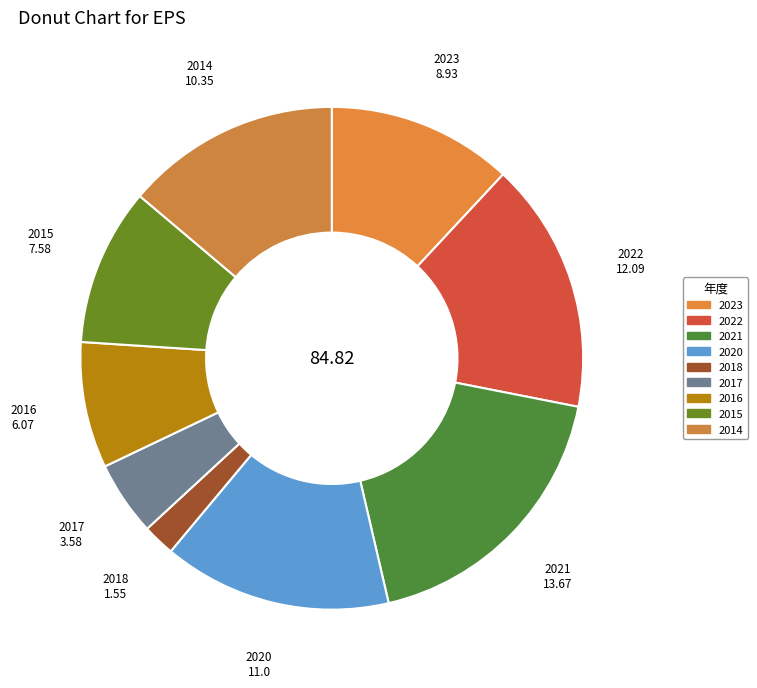

How many segments does this pie chart have?

9